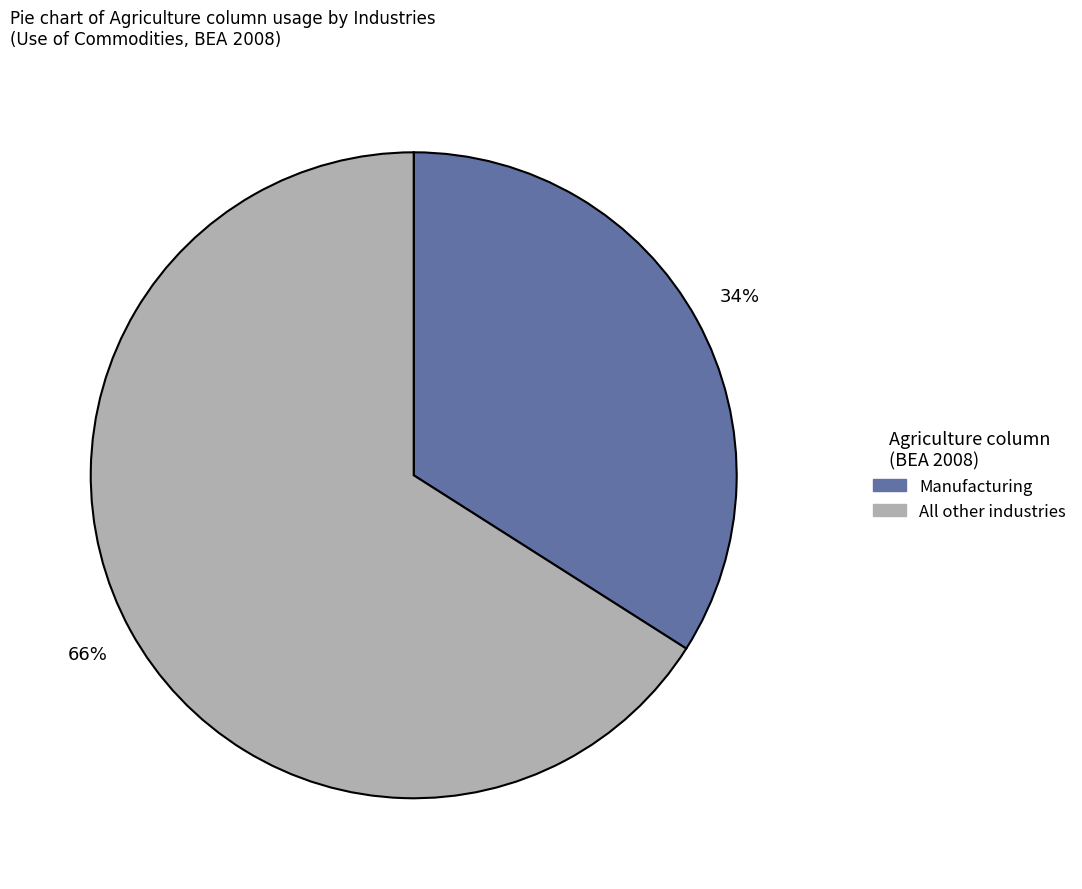

To the nearest percent, what is the average slice percentage?

50%